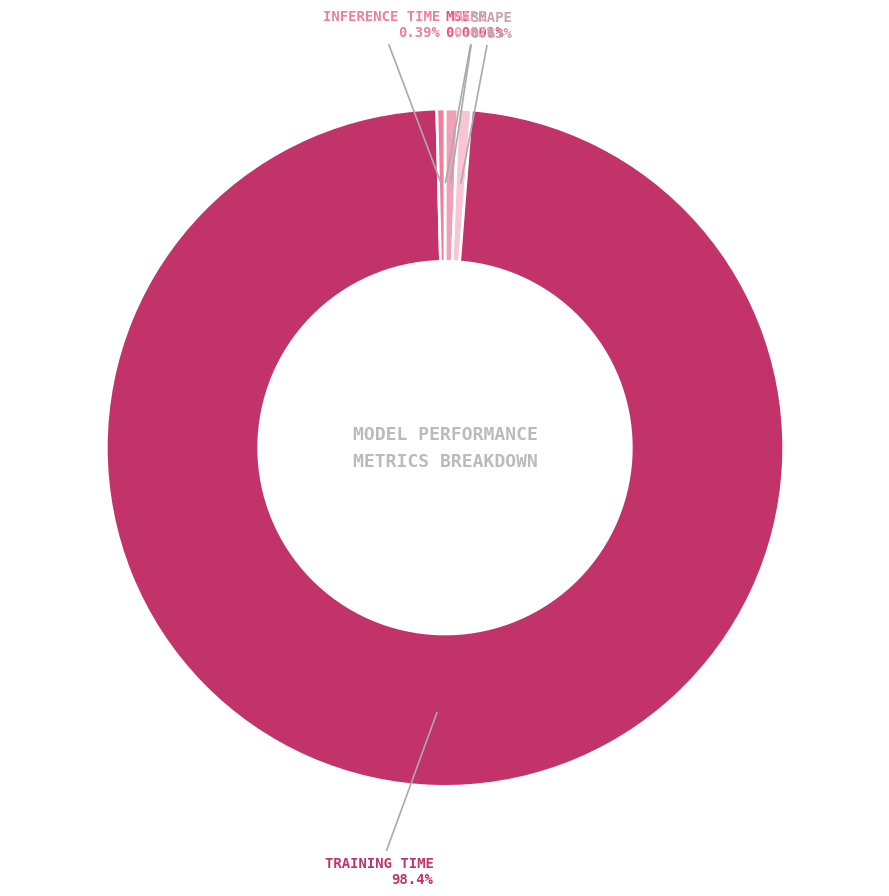

Is there any slice that represents more than half of the pie?

Yes